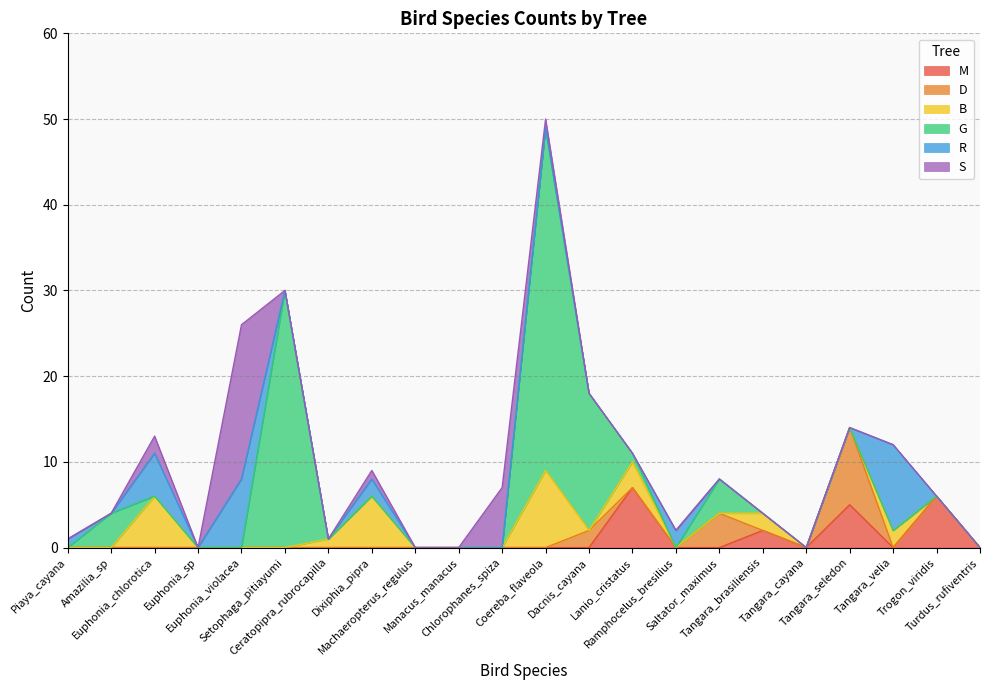

How many lines are shown in the chart?

6